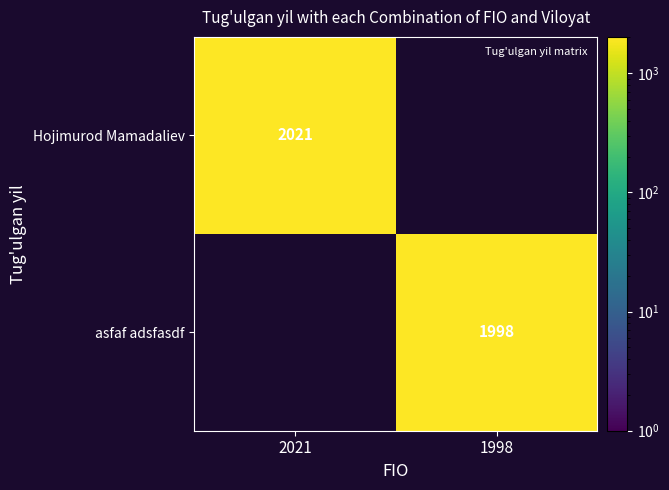

Is it true that asfaf adsfasdf equals 1998.0 at 1998?

True